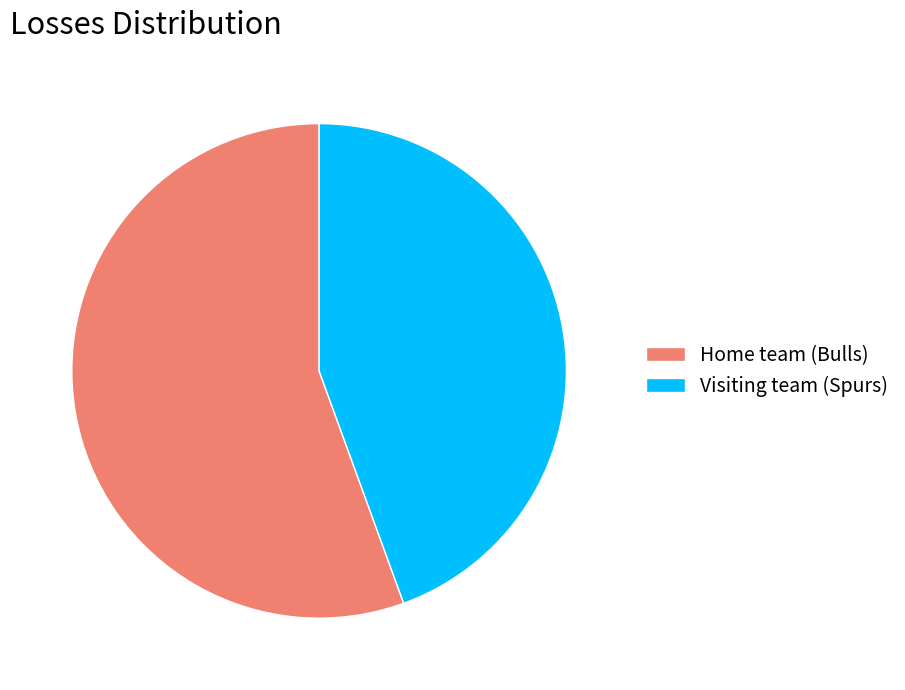

Is it true that Home team (Bulls) is 56% of the pie?

True